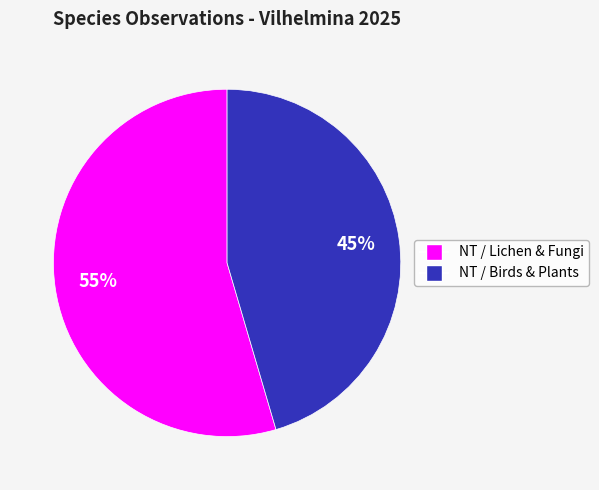

Does NT / Lichen & Fungi represent more than half of the total?

Yes